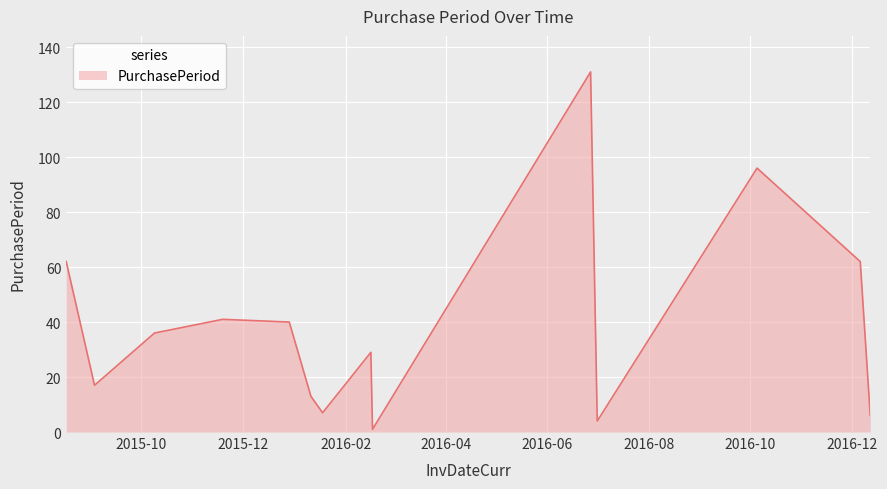

How many distinct data groups are displayed?

1